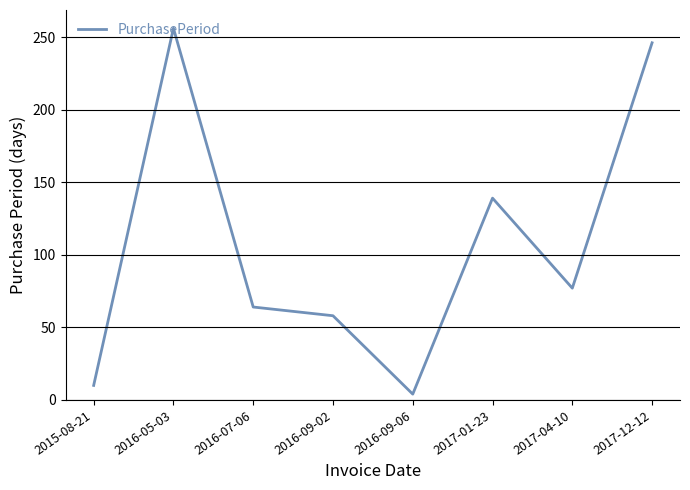

At which category does the chart reach its peak across all series?

2016-05-03